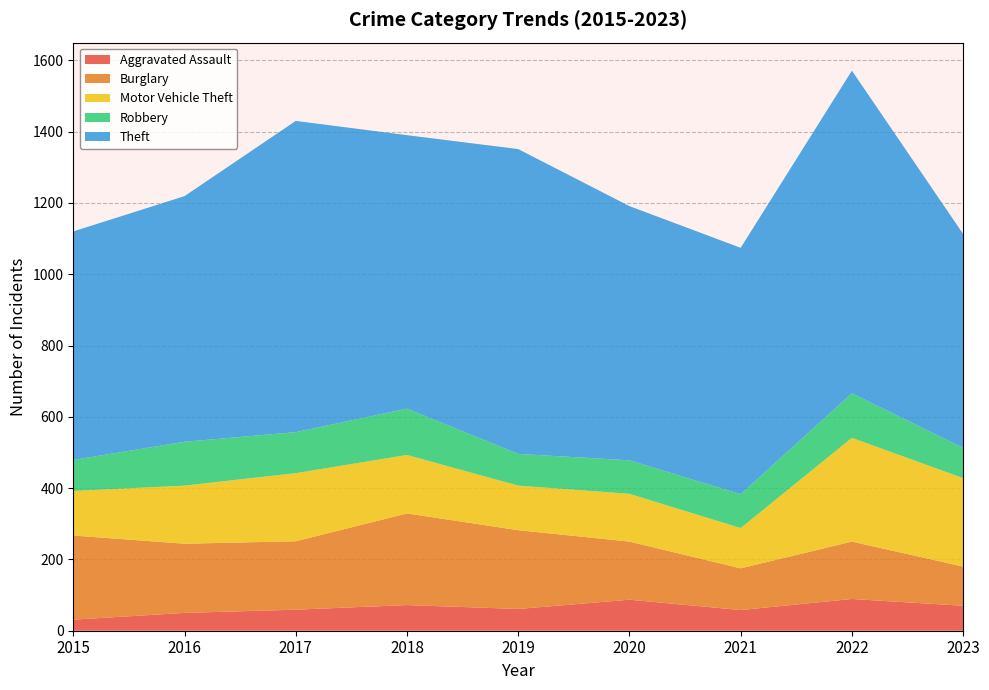

Rank the series at 2019 from lowest to highest value.

Aggravated Assault, Robbery, Motor Vehicle Theft, Burglary, Theft